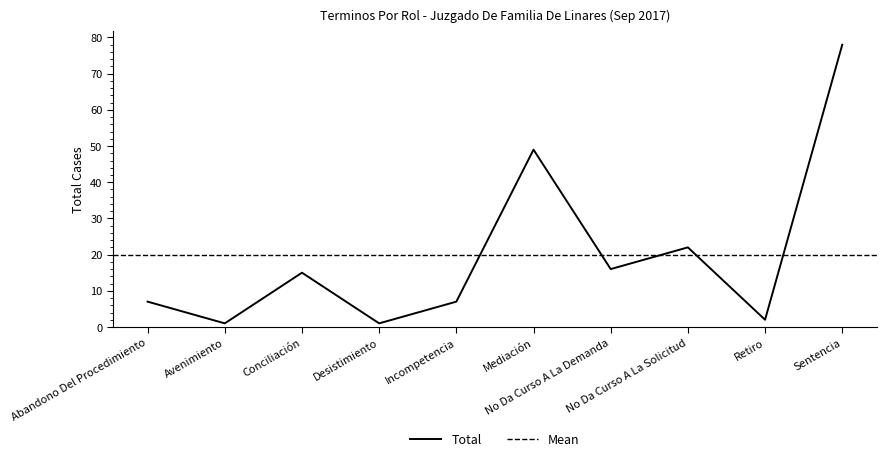

Is it true that the value at No Da Curso A La Solicitud is 22?

True